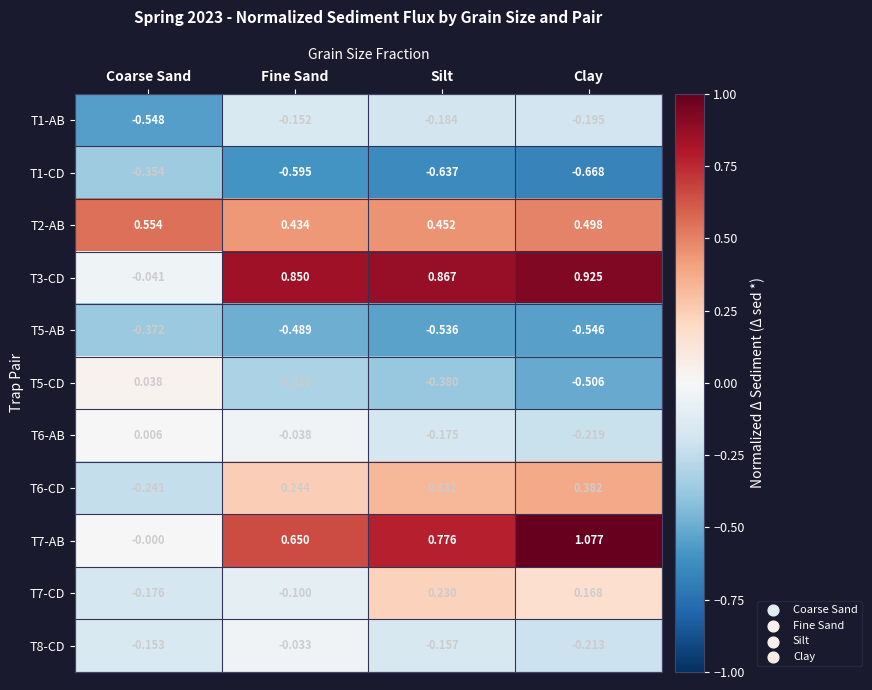

Rank the categories by T6-CD value from highest to lowest.

Clay, Silt, Fine Sand, Coarse Sand